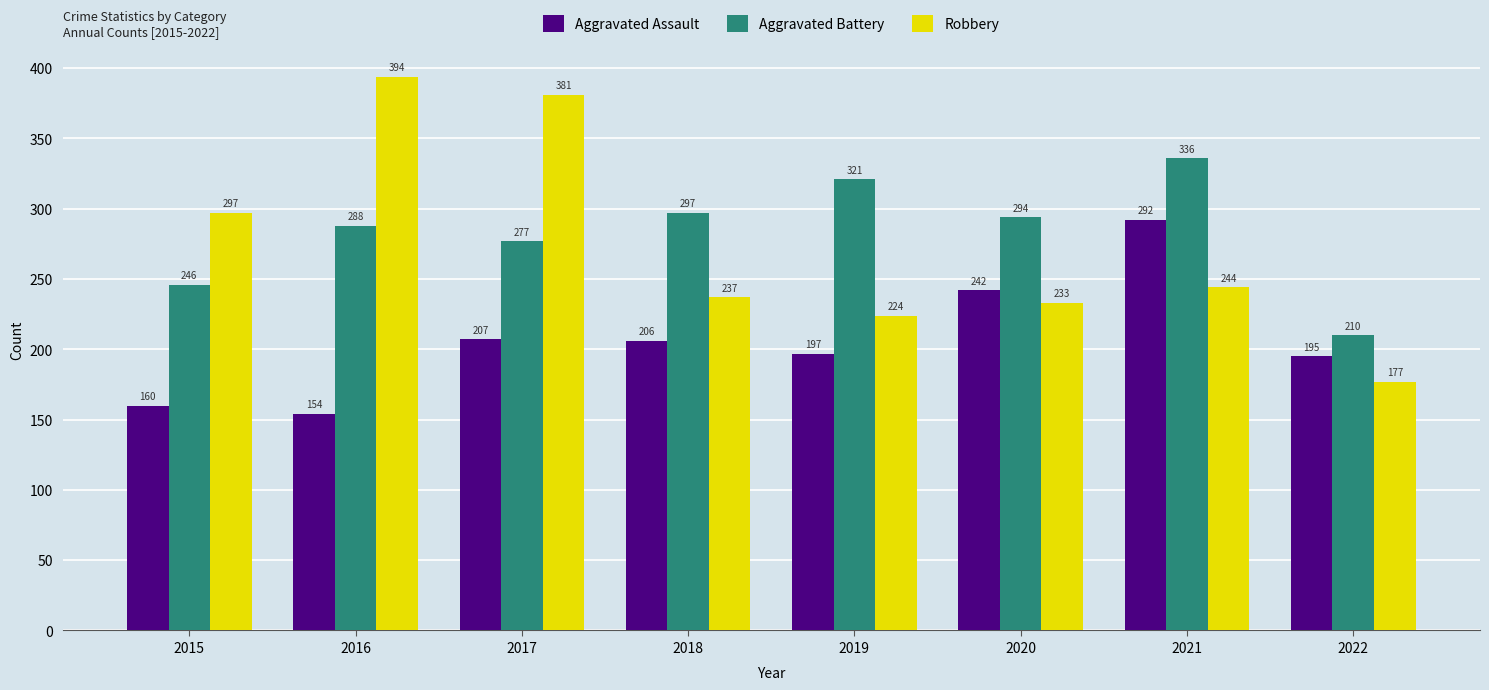

How many distinct data groups are displayed?

3